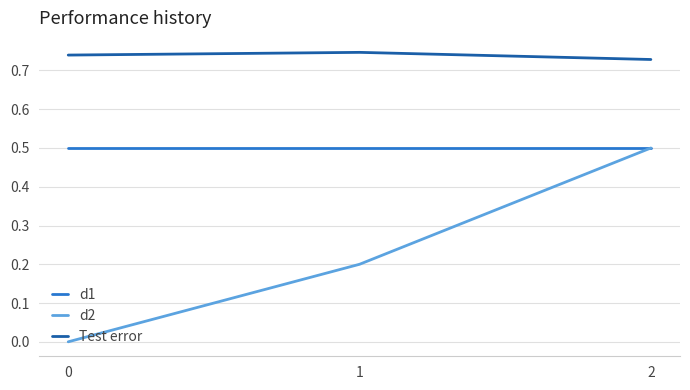

What is the lowest value of the d1 series?

0.5